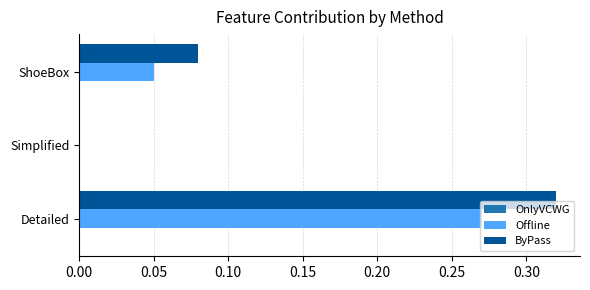

Is it true that ByPass equals 0.0 at ShoeBox?

False